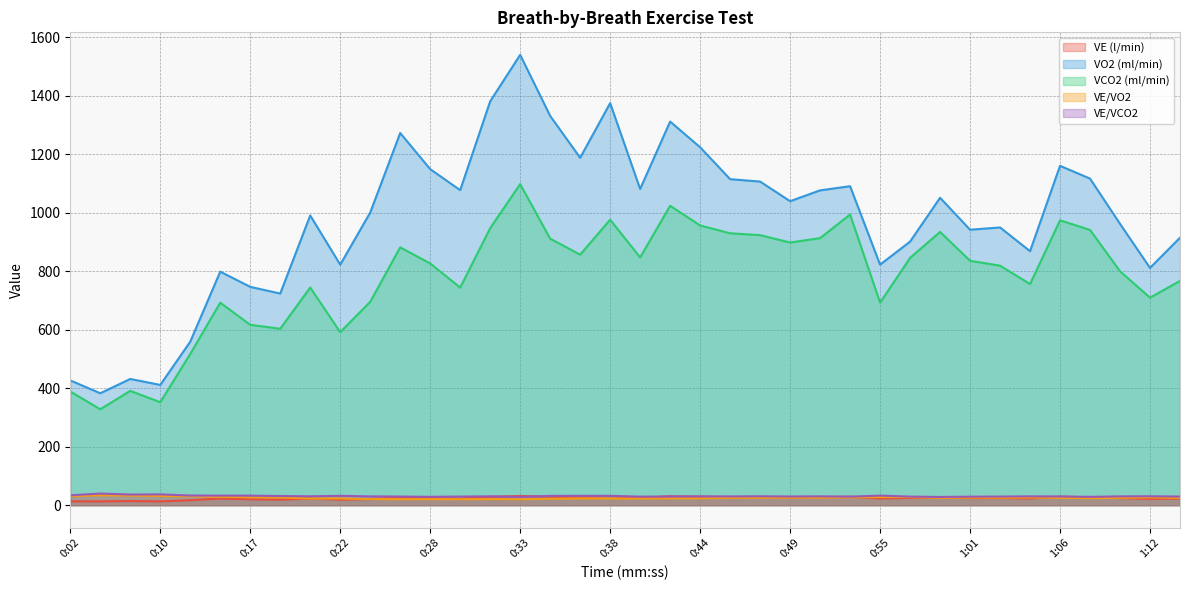

What is the difference between the second highest and second lowest values in the VE (l/min) series?

18.2